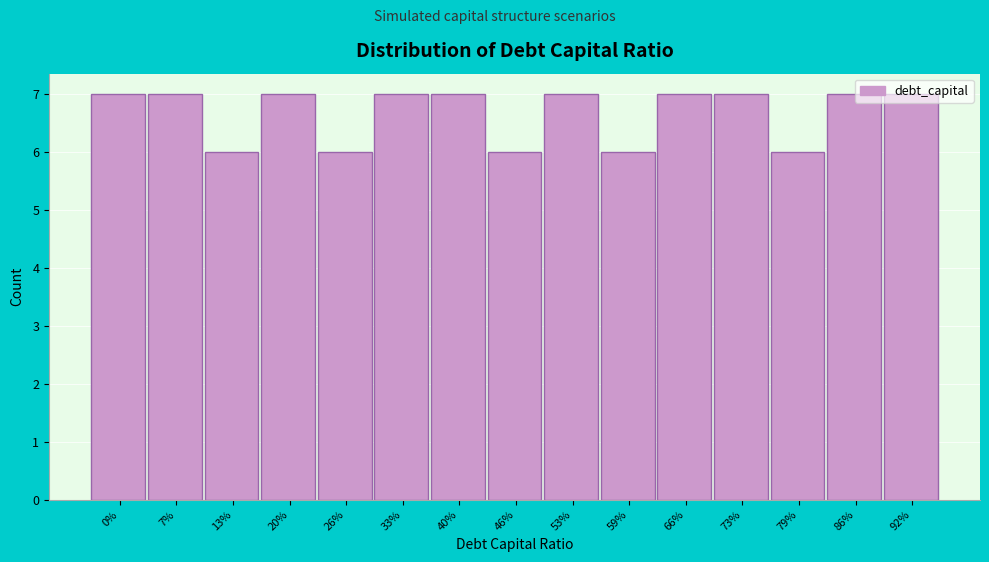

What is the minimum value shown in the chart?

6